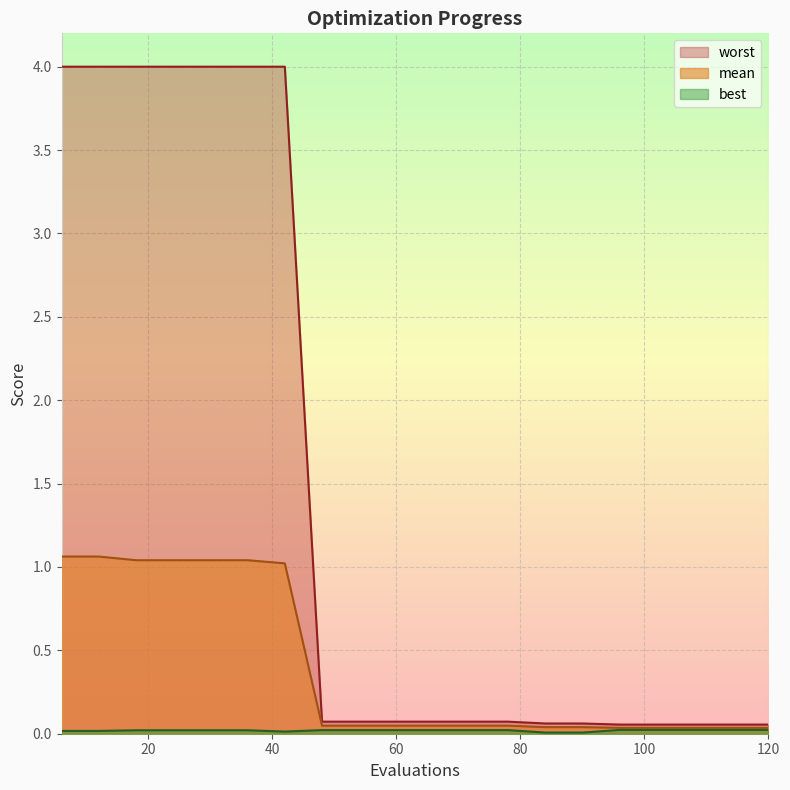

Rank the series at 78 from highest to lowest value.

worst, mean, best